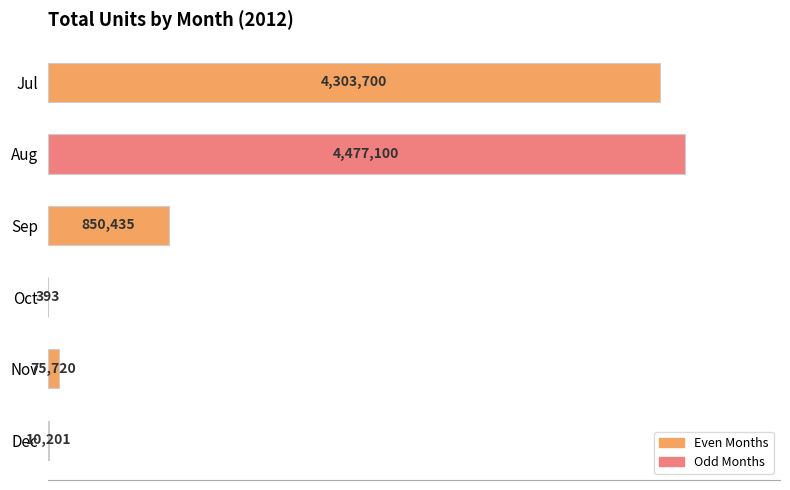

Are the bars horizontal?

Yes